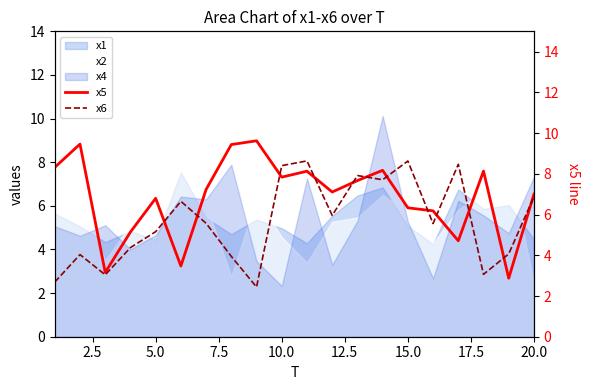

How many lines are shown in the chart?

2